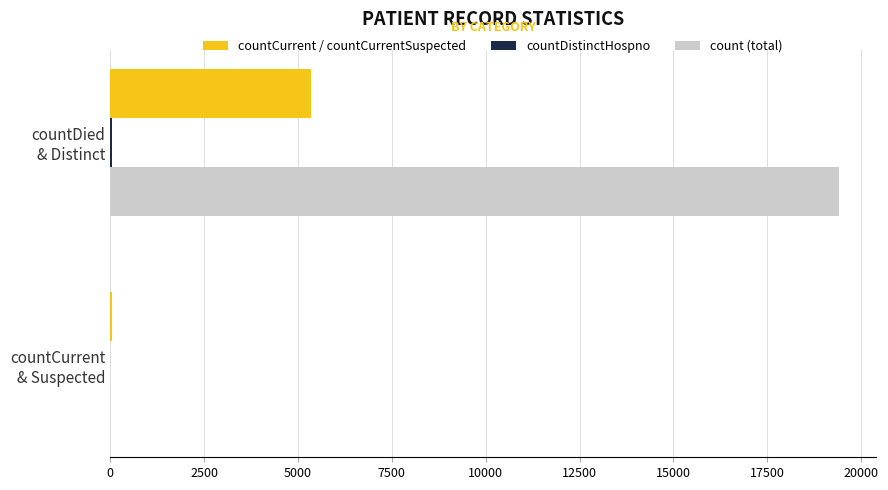

Which series has the largest total across all categories?

count (total)